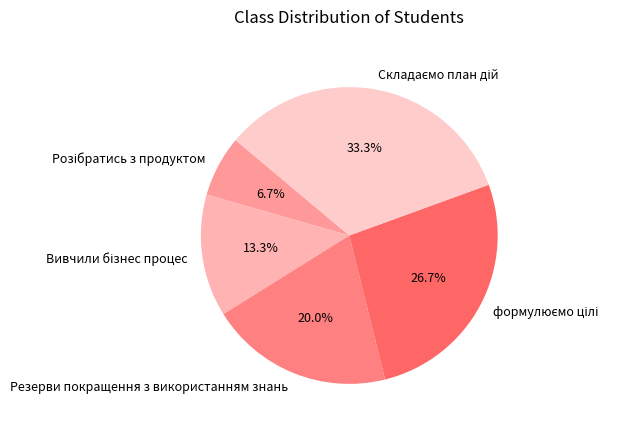

Is there any slice that represents more than half of the pie?

No